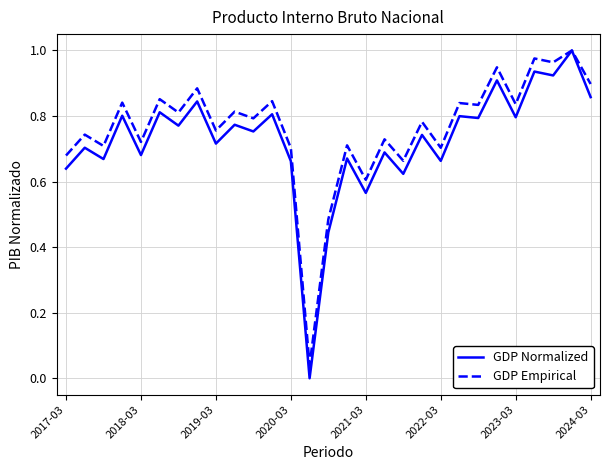

Which series has the widest spread of values?

GDP Normalized